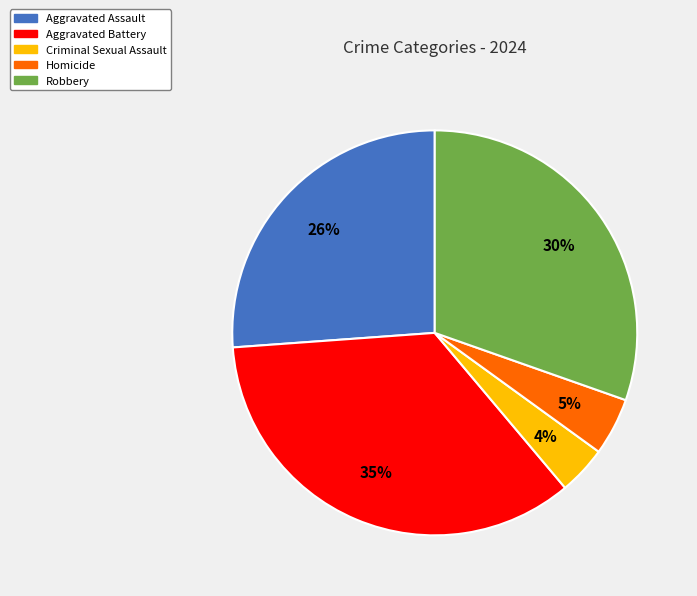

What percentage is the Robbery slice, to the nearest percent?

30%